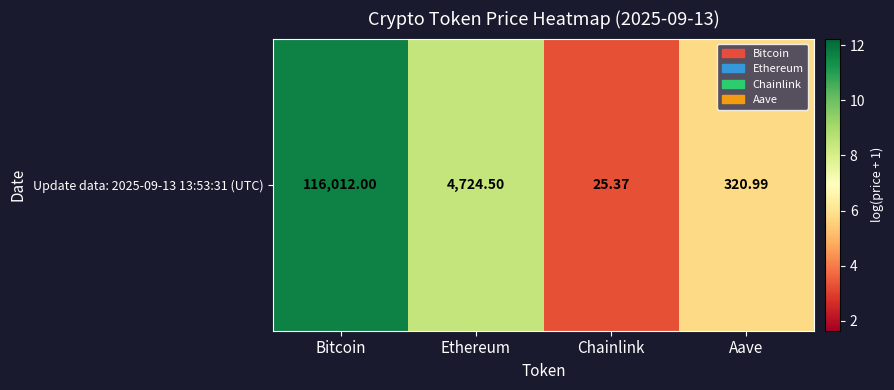

List the labels in order of value, smallest first.

Chainlink, Aave, Ethereum, Bitcoin